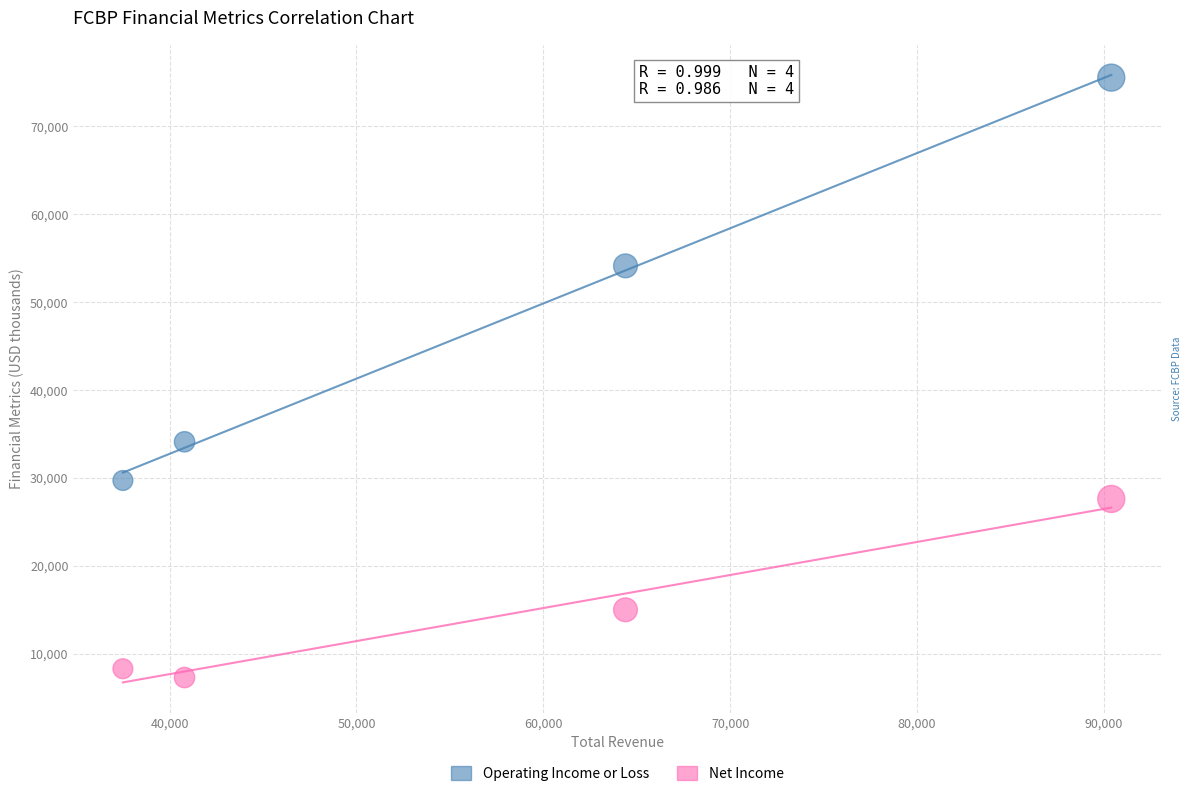

Which series has the largest Y range (max minus min)?

Operating Income or Loss